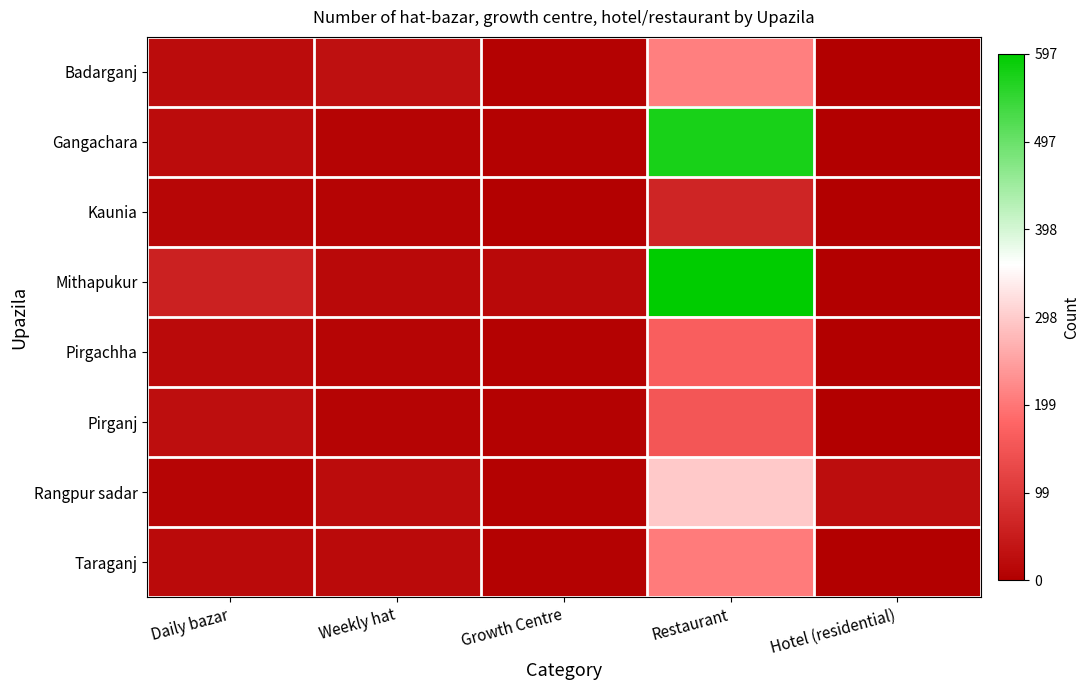

At which category is the sum across all series the highest?

Restaurant